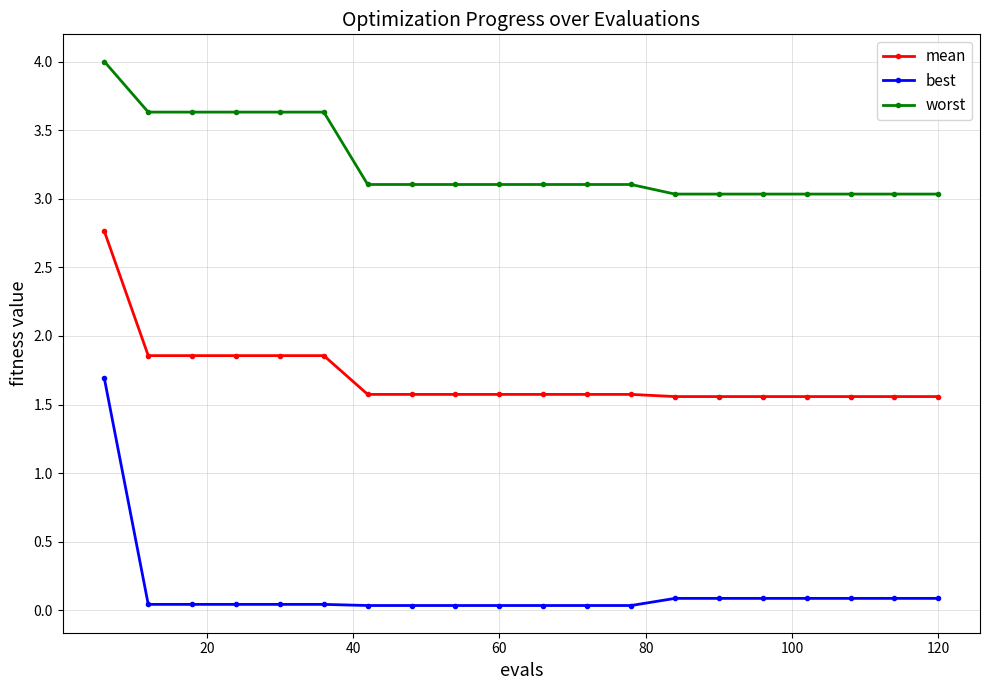

True or false: best and worst cross at least once.

False